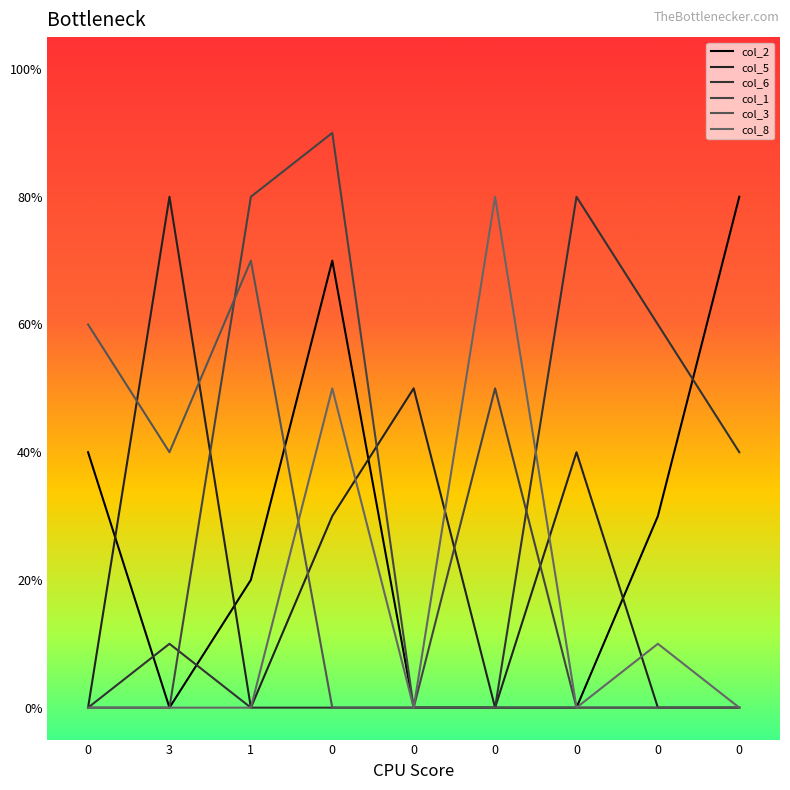

What is the spread (max minus min) of values at 1?

8